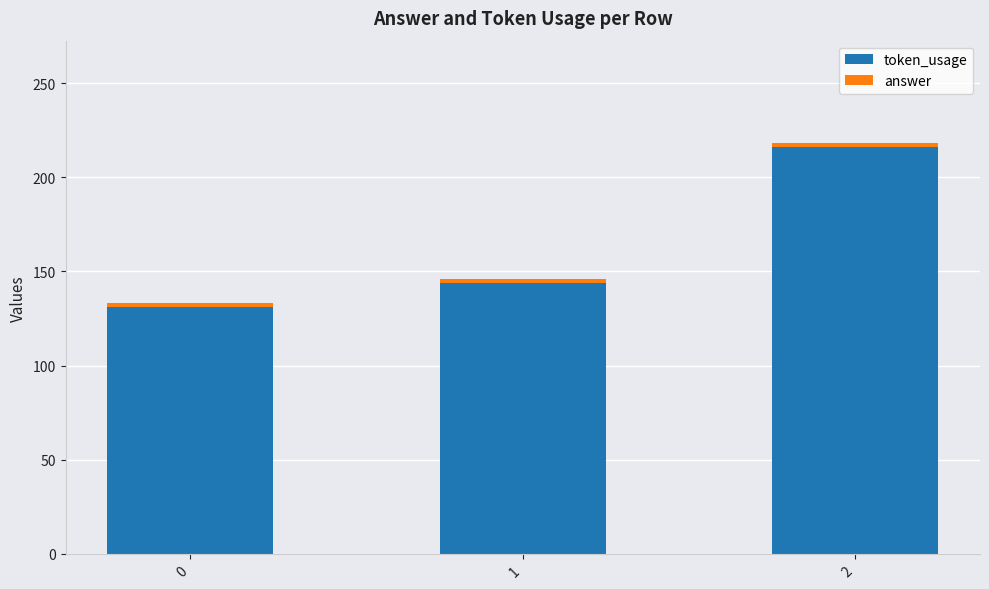

How many token_usage values are between 131 and 216?

3